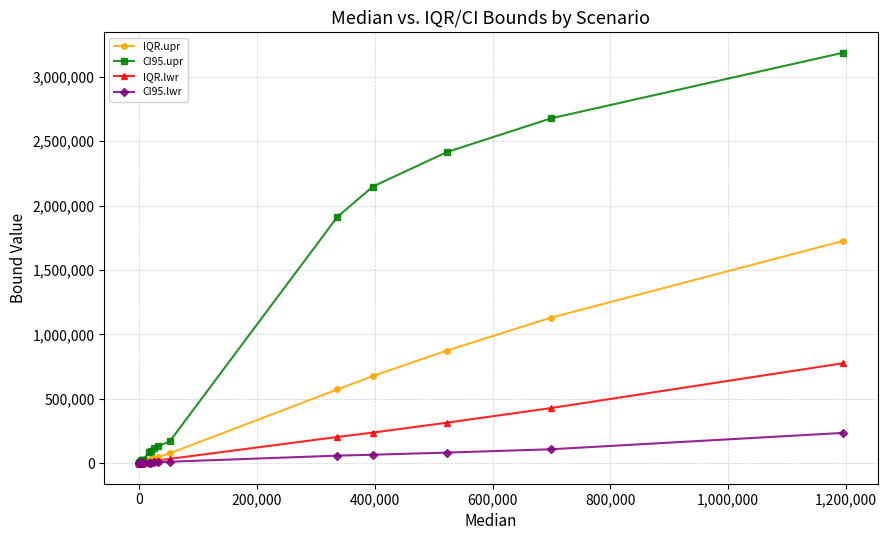

Rank the series by their maximum value, from highest to lowest.

CI95.upr, IQR.upr, IQR.lwr, CI95.lwr